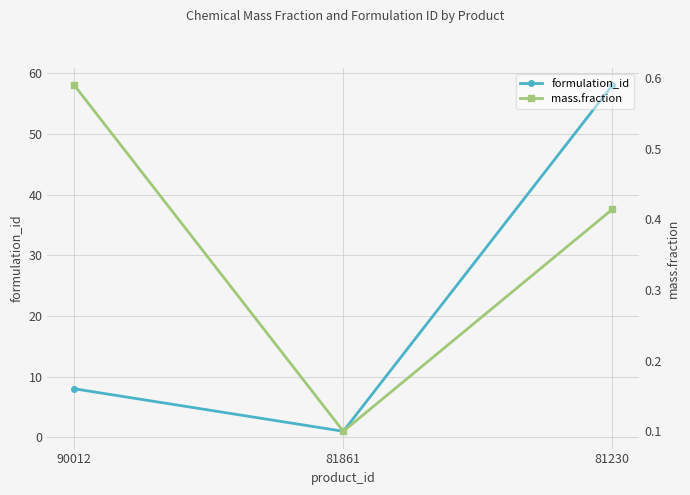

Reading left to right, list all the values displayed in this chart.

formulation_id: 8.0	1.0	58.0
mass.fraction: 0.6	0.1	0.4